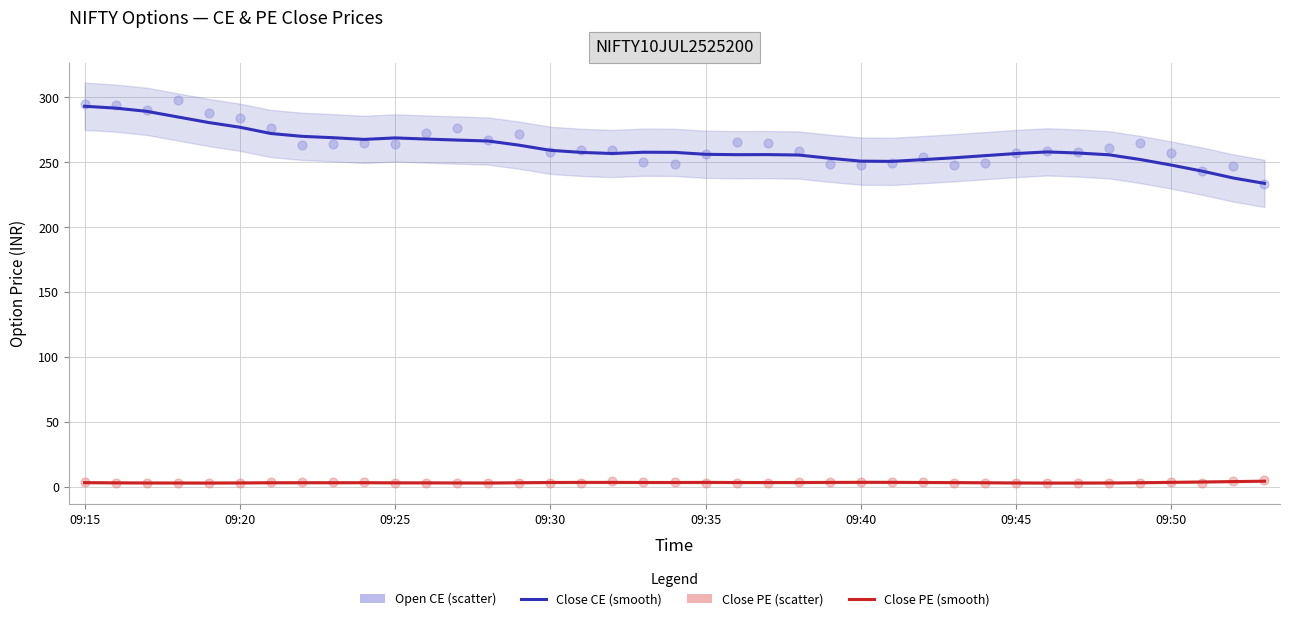

Is the value of Close PE (scatter) at 09:45 greater than the value of Open CE (scatter) at 09:30?

No